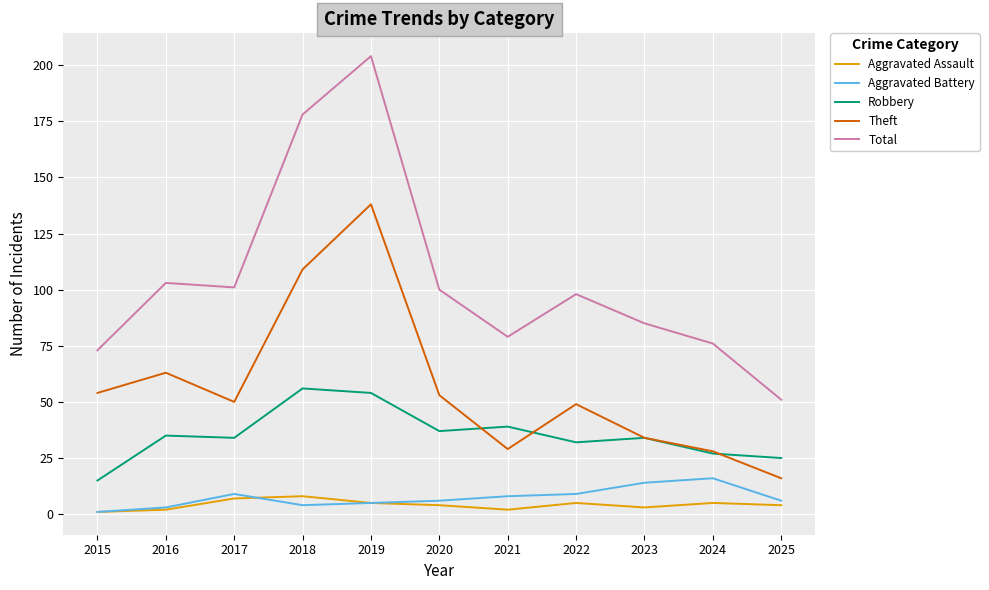

What value does the Aggravated Assault series have at 2024?

5